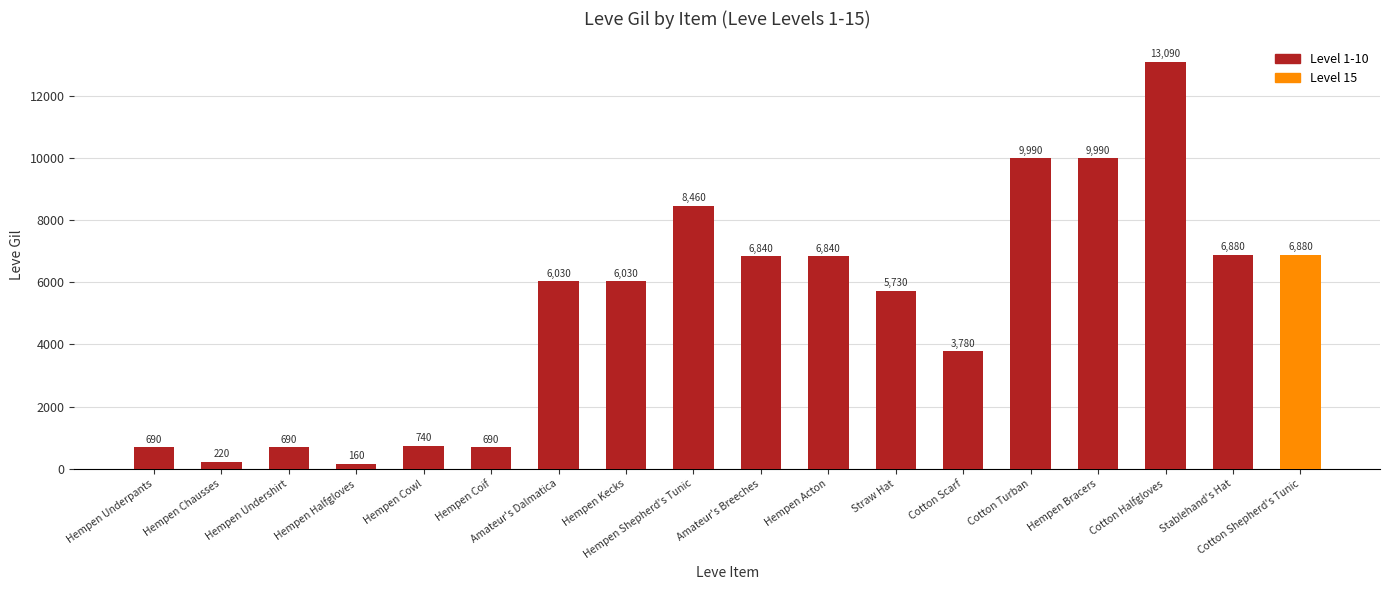

Which has a higher value, Hempen Halfgloves or Hempen Shepherd's Tunic?

Hempen Shepherd's Tunic